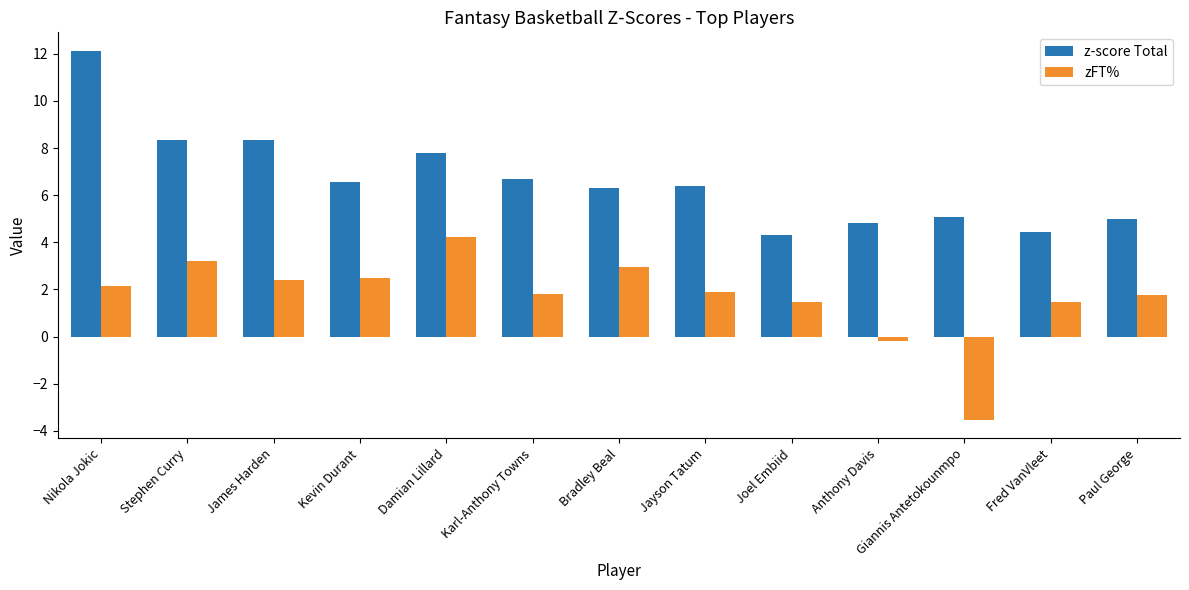

List the series in order of their peak value, highest first.

z-score Total, zFT%